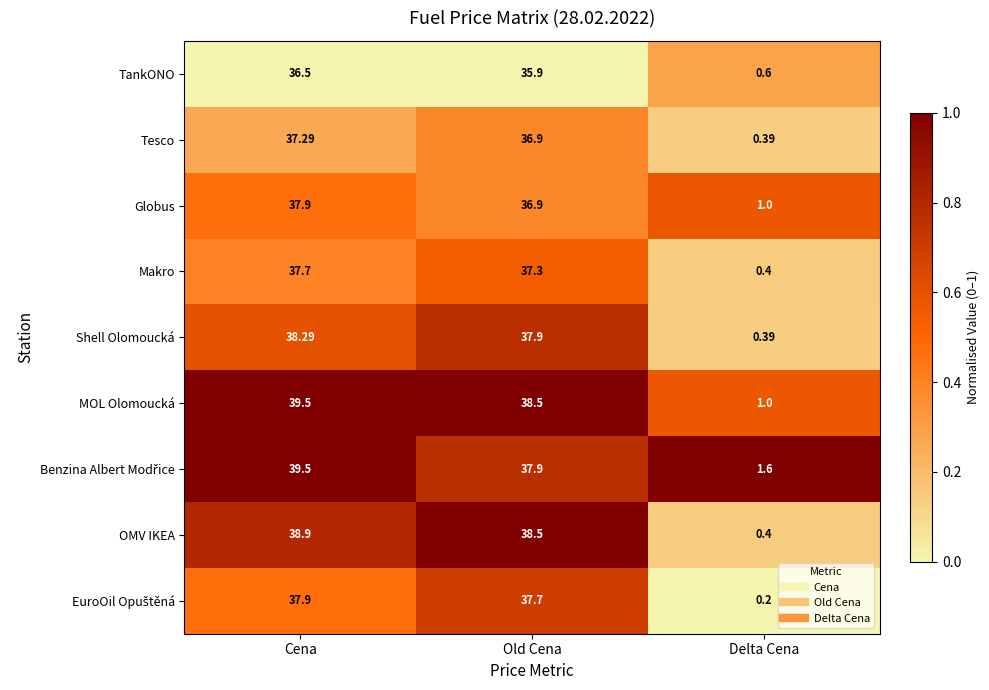

At which category is the sum across all series the highest?

Cena